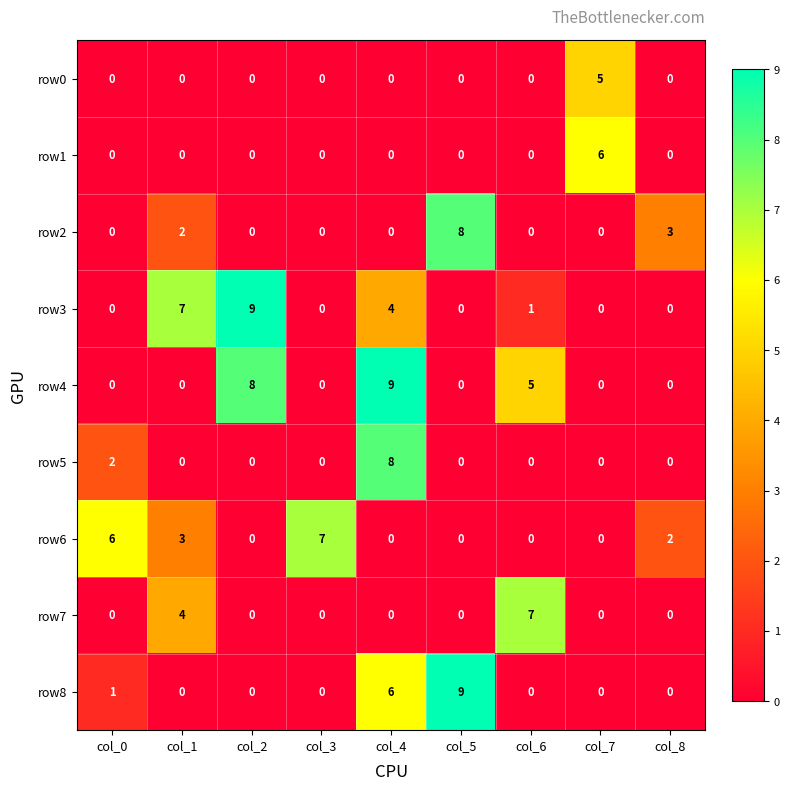

At which label does row7 reach its peak?

col_6